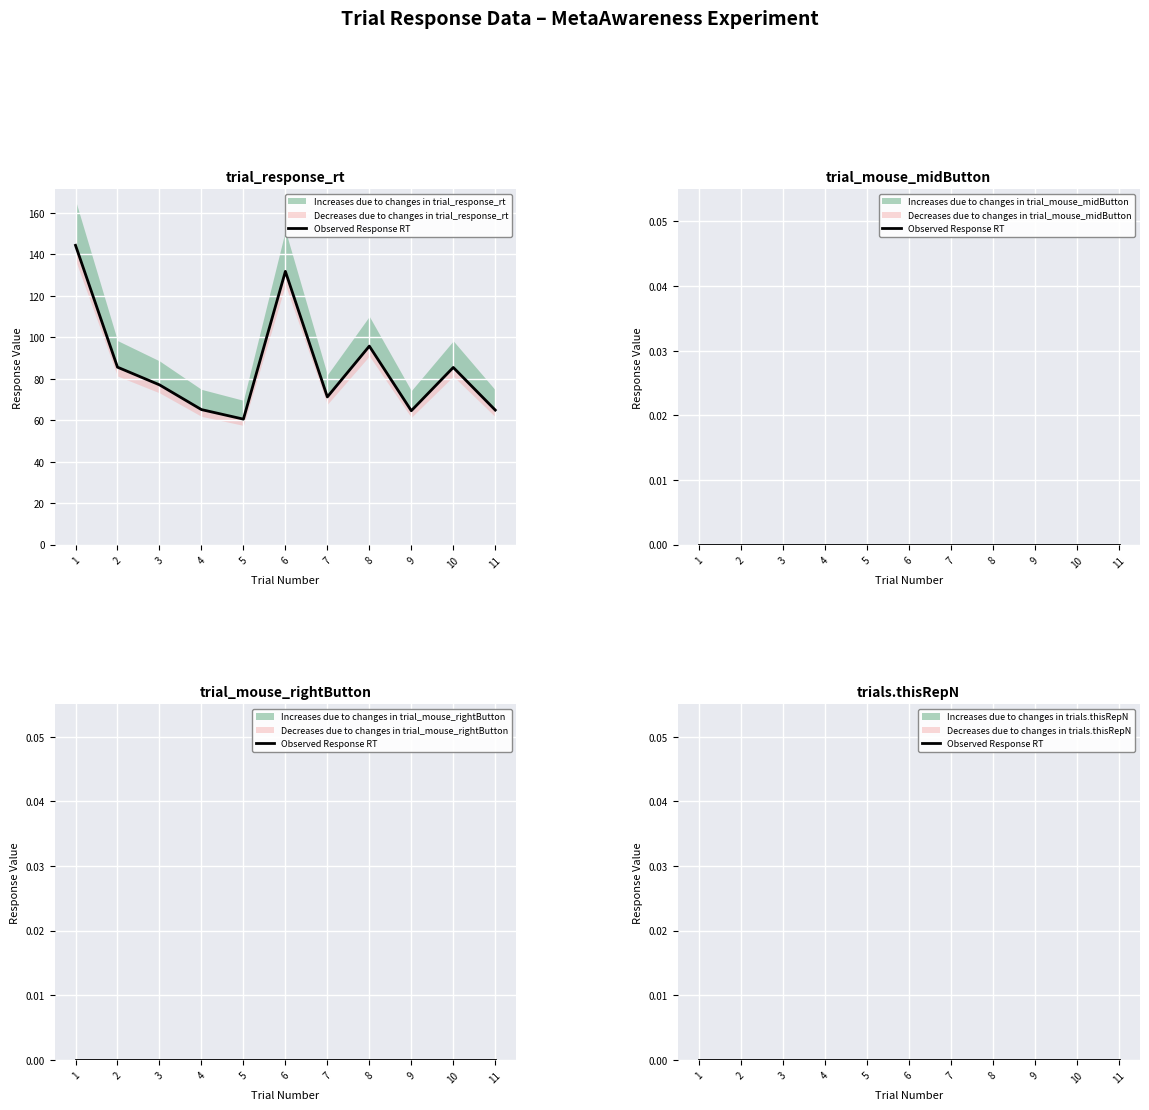

The trial_mouse_rightButton series shows 0.0 at 4. True or false?

True